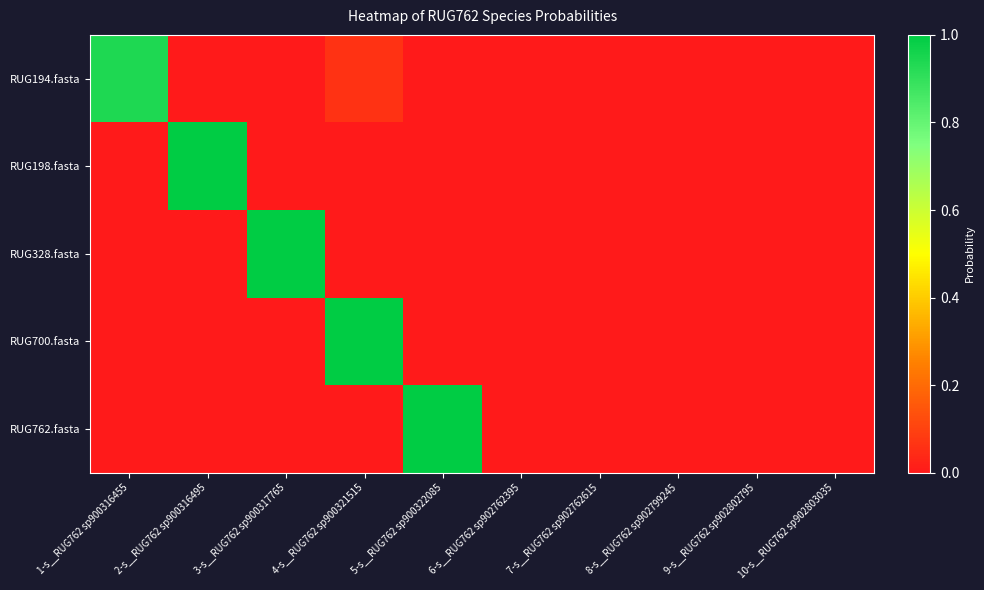

Which series changed the most between 5-s__RUG762 sp900322085 and 8-s__RUG762 sp902799245?

RUG762.fasta